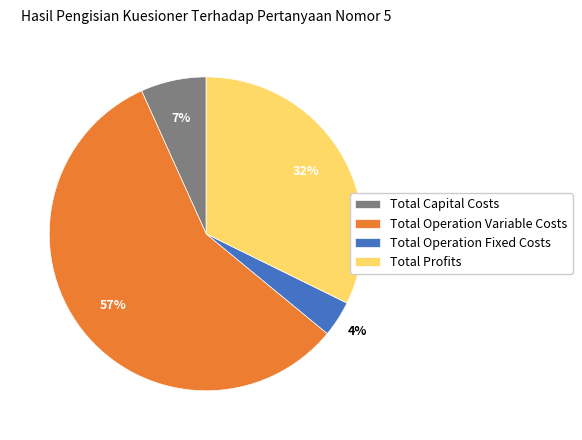

What percentage is the Total Operation Fixed Costs slice, to the nearest percent?

4%